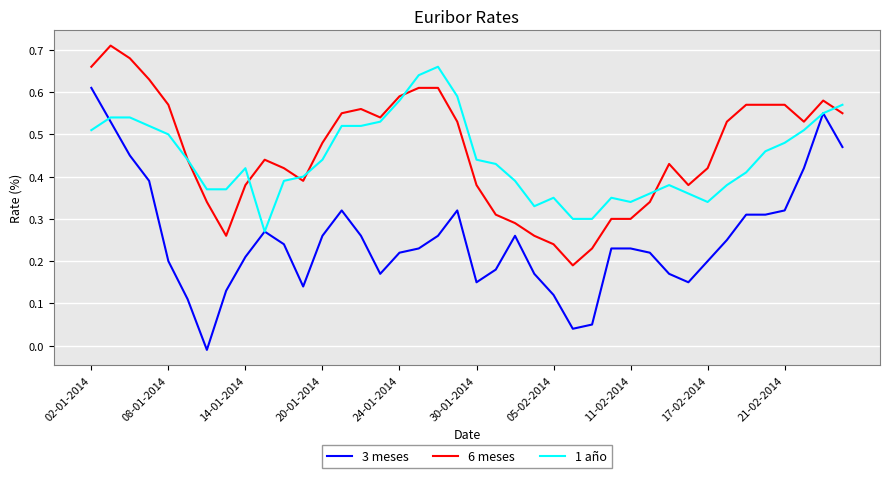

True or false: 3 meses and 6 meses intersect in this chart.

False